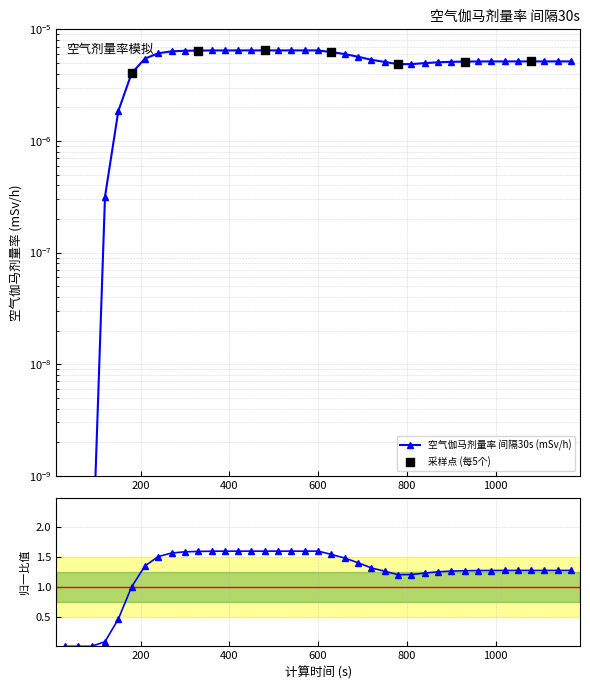

Which has a higher value, 720 or 390?

390